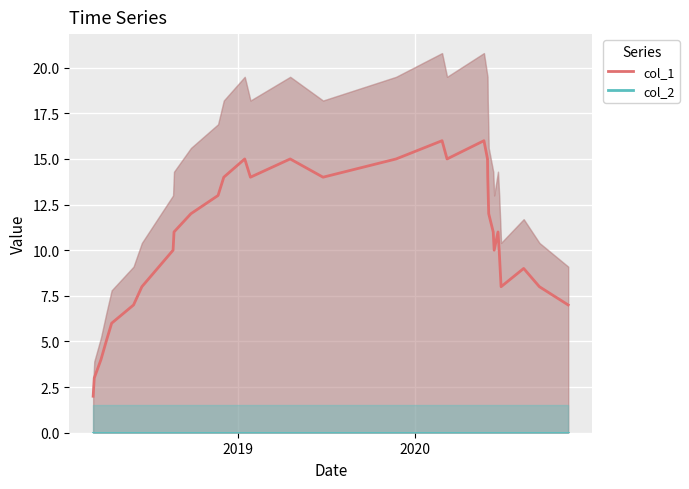

True or false: col_2 and col_1 cross at least once.

False